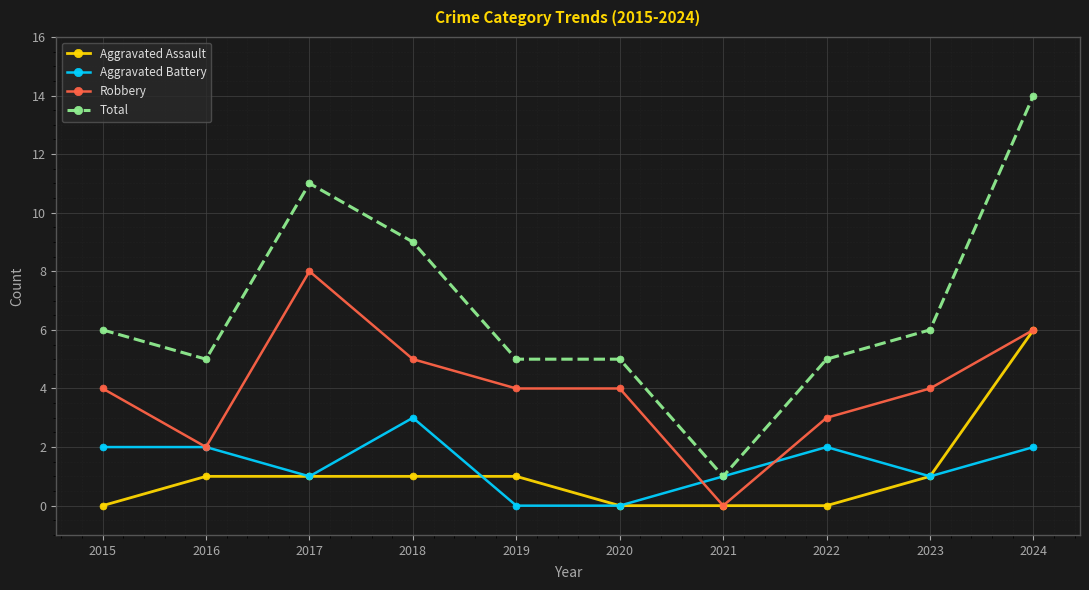

At which category is the sum across all series the highest?

2024